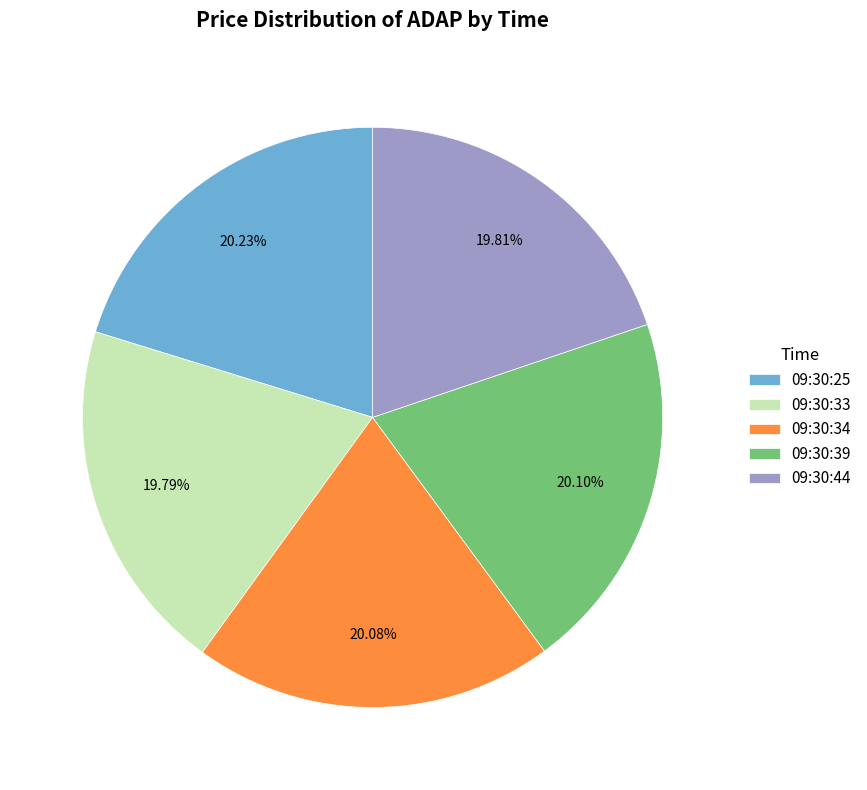

True or false: 09:30:39 accounts for 20% of the total.

True